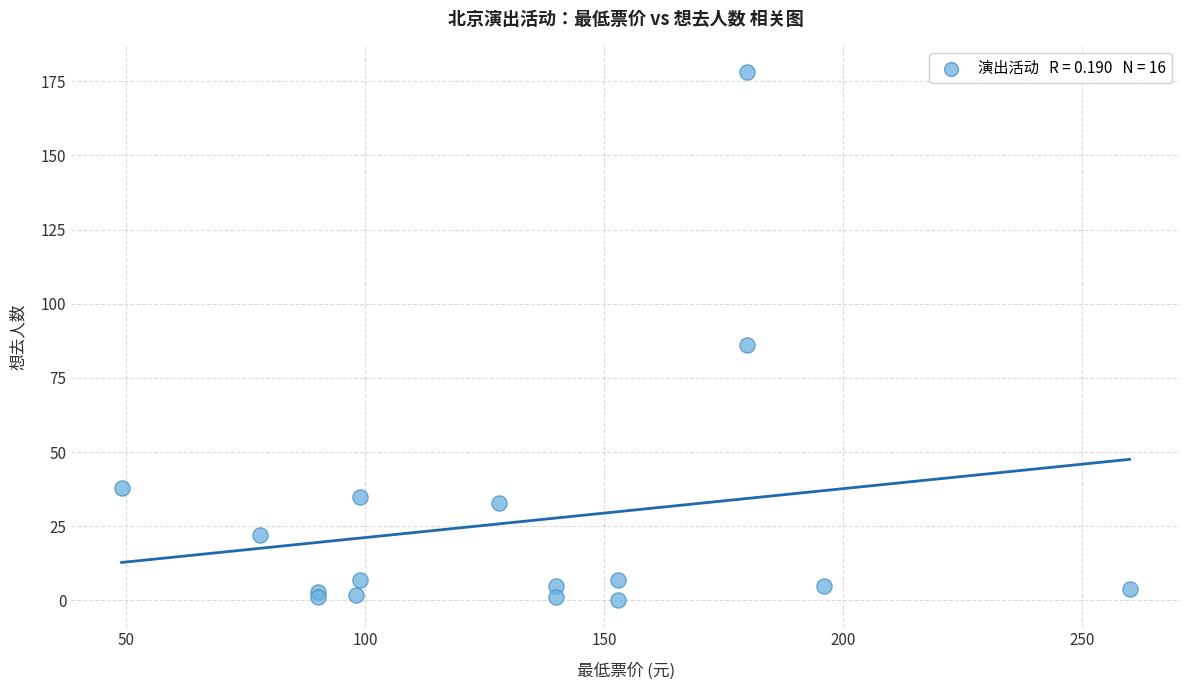

What Y value in the scatter plot is closest to 89?

86